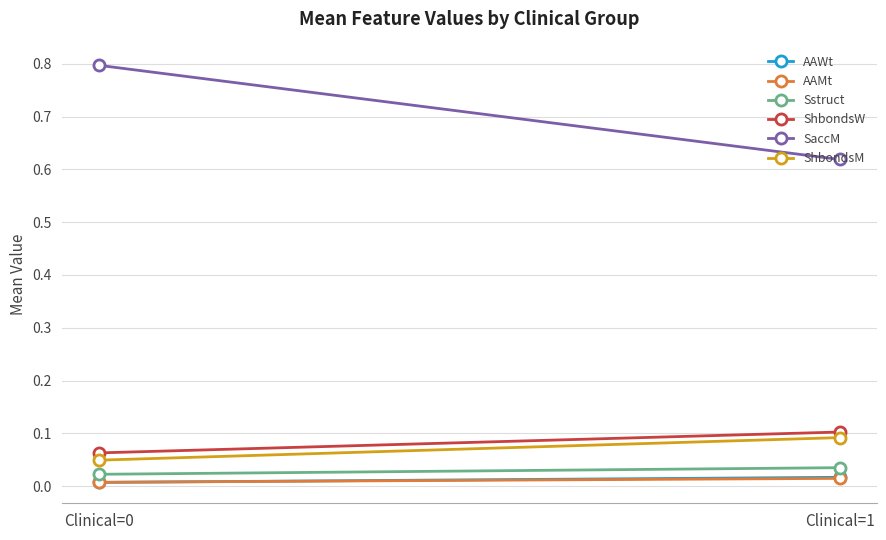

Which series has the largest range (max minus min)?

SaccM